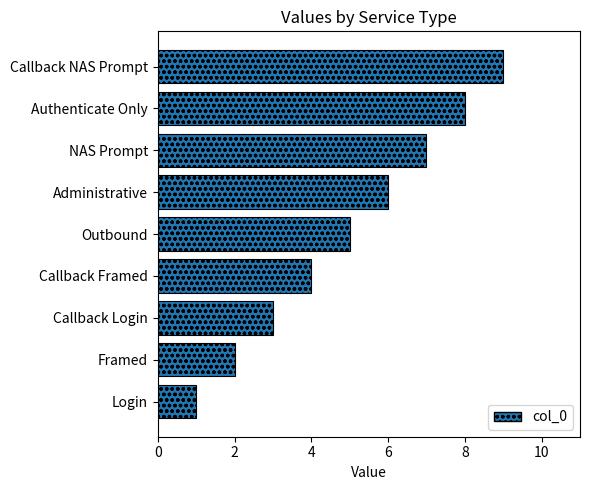

How many values are below 5?

4